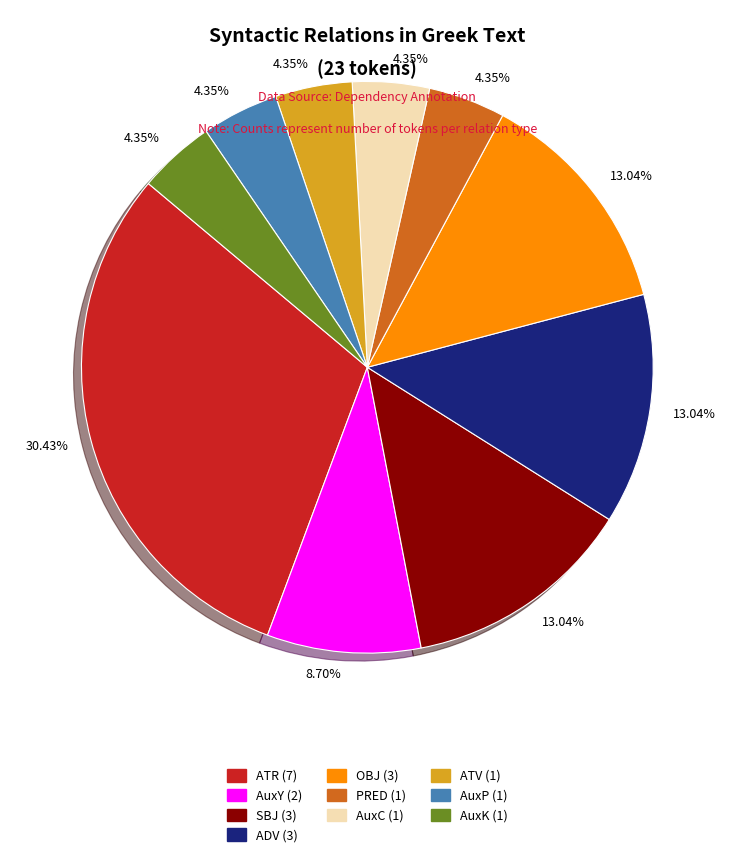

Does any single category account for the majority?

No